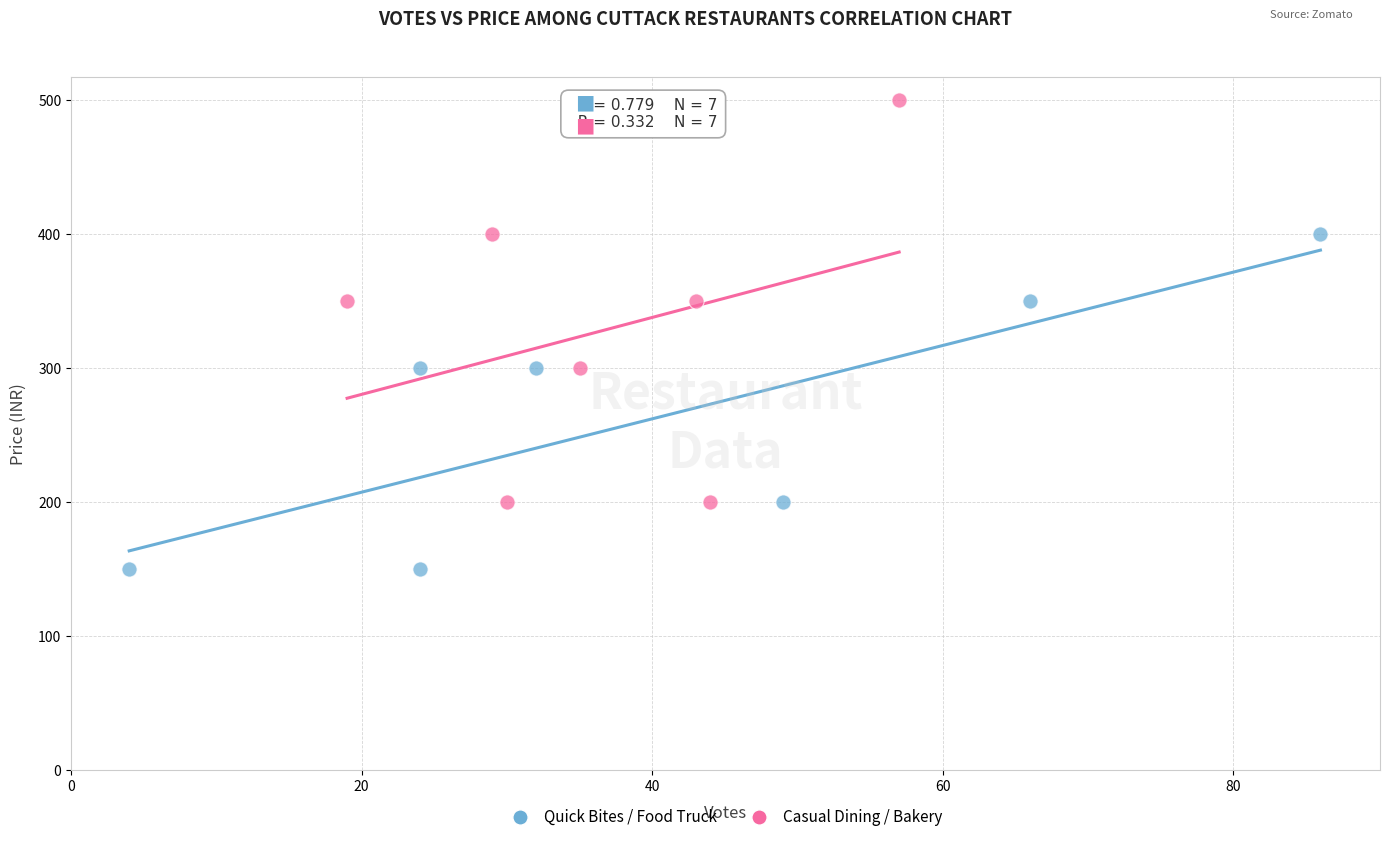

What are all the series names shown in the legend?

Quick Bites / Food Truck, Casual Dining / Bakery